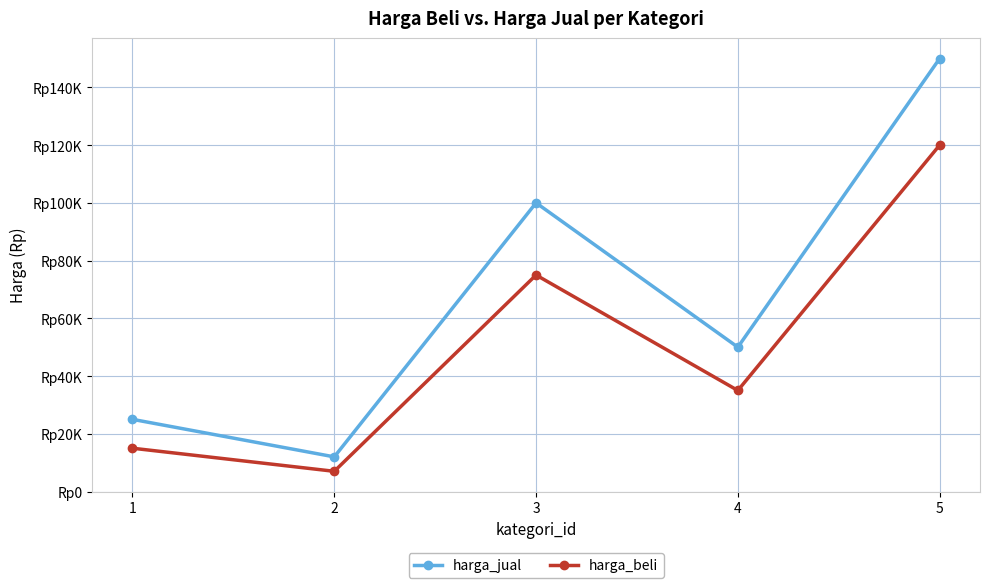

Reading left to right, what are all the values shown in this chart?

harga_jual: 1=25000	2=12000	3=100000	4=50000	5=150000
harga_beli: 1=15000	2=7000	3=75000	4=35000	5=120000